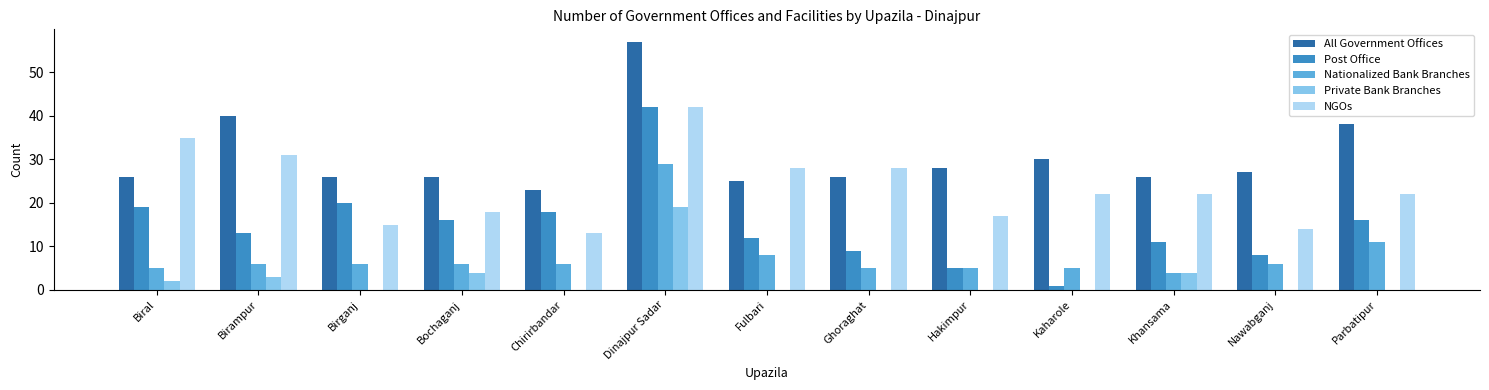

Read the NGOs value at Ghoraghat.

28